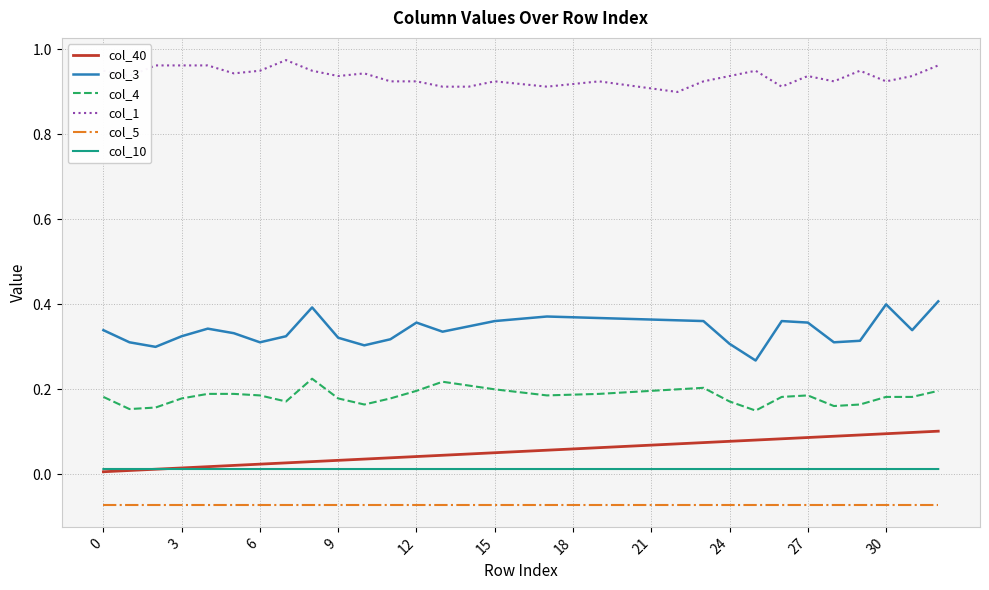

True or false: col_5 and col_1 cross at least once.

False